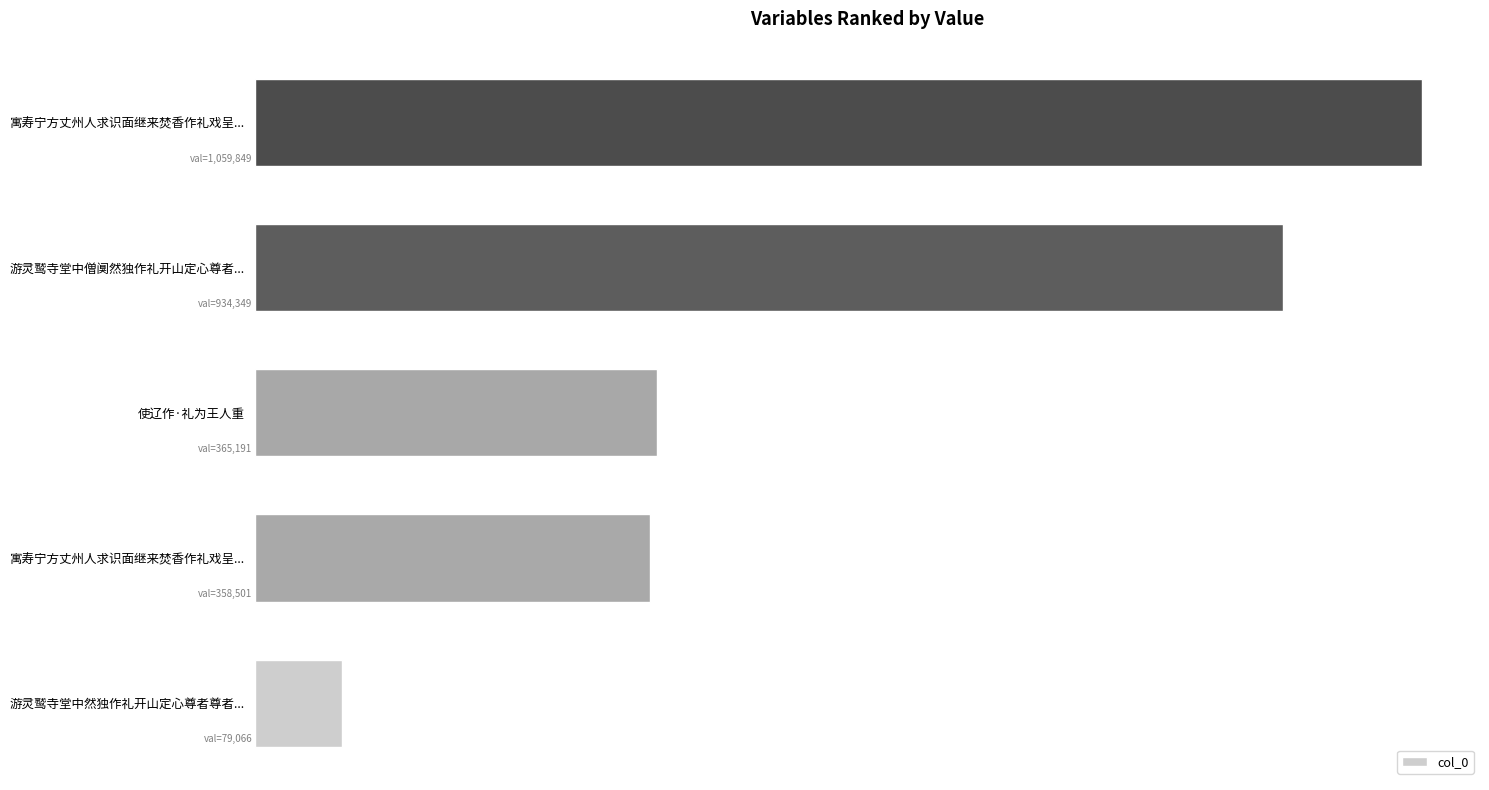

Are the bars horizontal?

Yes